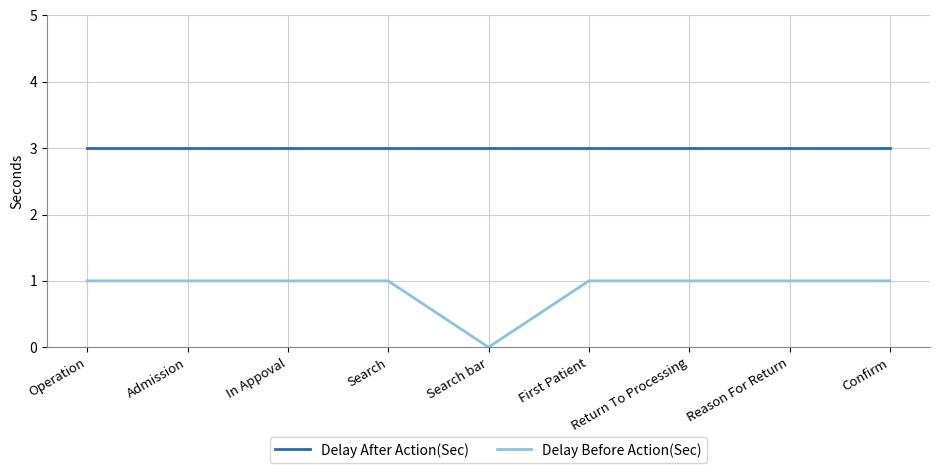

Reading left to right, transcribe all the data shown in this chart.

Delay After Action(Sec): Operation=3	Admission=3	In Appoval=3	Search=3	Search bar=3	First Patient=3	Return To Processing=3	Reason For Return=3	Confirm=3
Delay Before Action(Sec): Operation=1	Admission=1	In Appoval=1	Search=1	Search bar=0	First Patient=1	Return To Processing=1	Reason For Return=1	Confirm=1